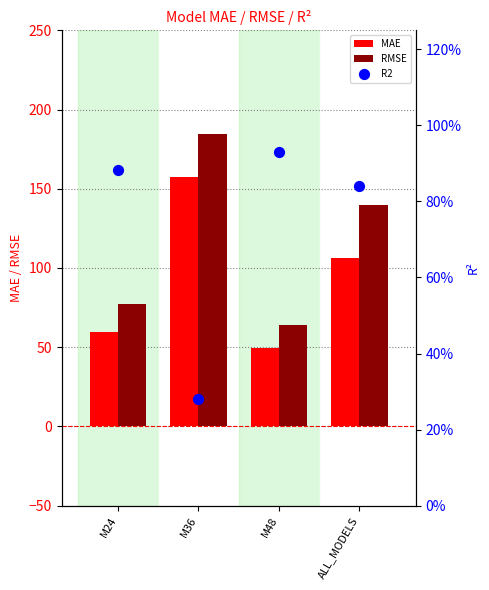

Which series has the largest total across all categories?

RMSE